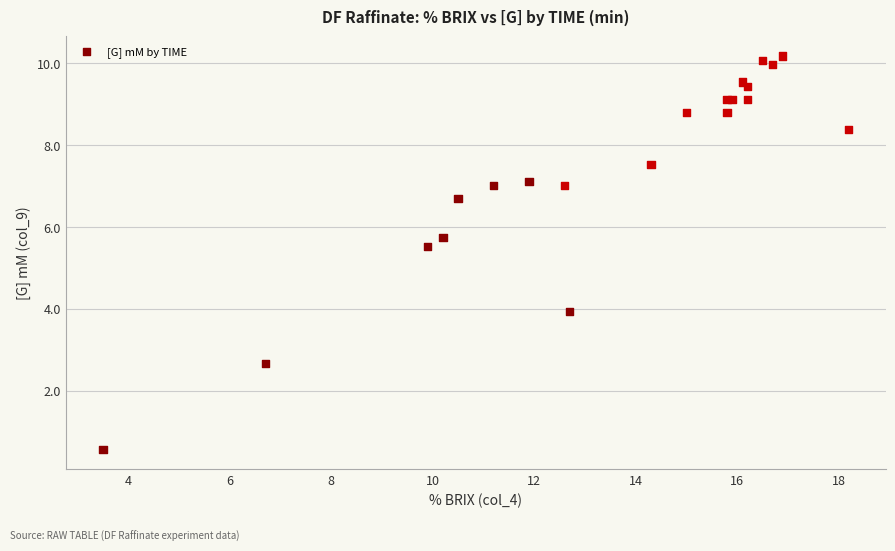

What Y value in the scatter plot is closest to 5?

5.5